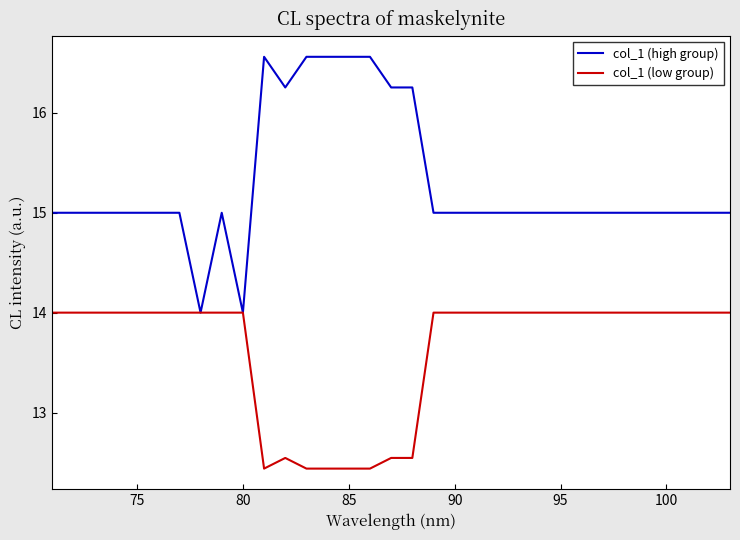

List the series in order of their overall mean, highest first.

col_1 (high group), col_1 (low group)